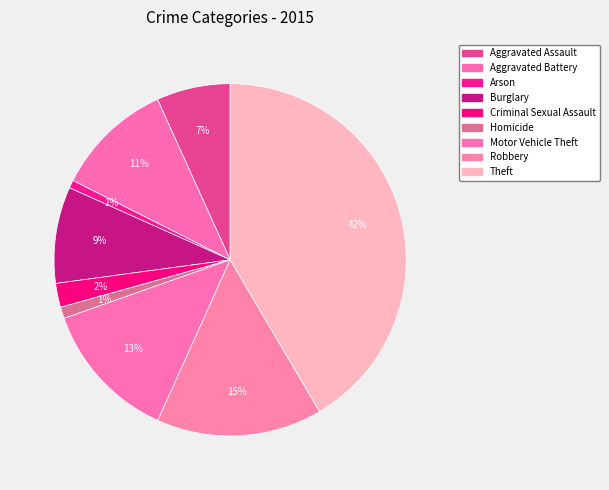

What is the smallest slice in the pie chart?

Arson